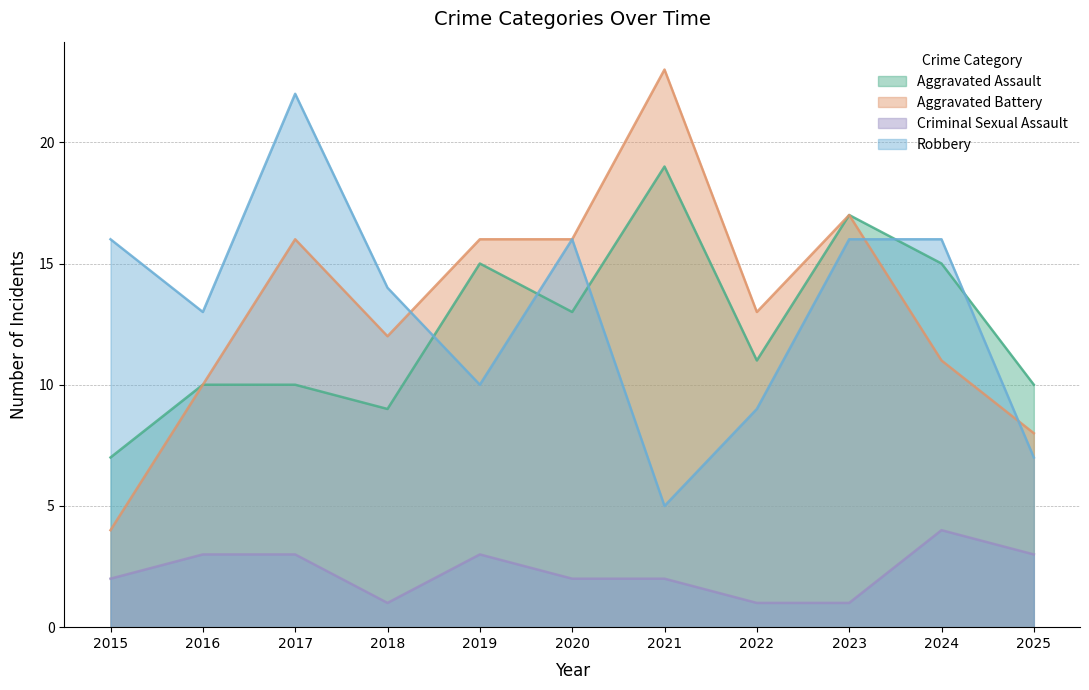

How many lines are shown in the chart?

4